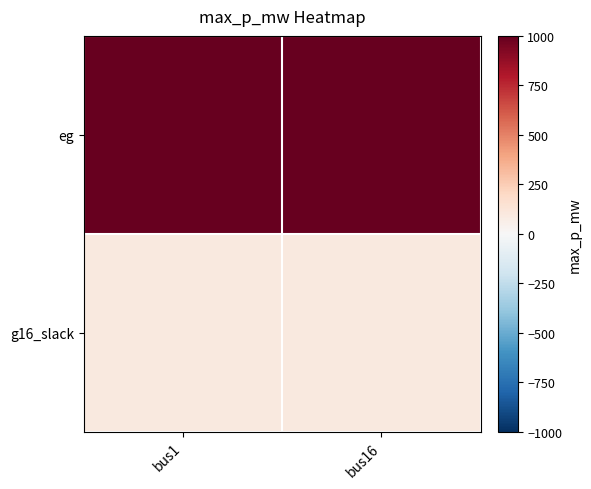

Reading left to right, what are all the values shown in this chart?

eg: bus1=1000	bus16=1000
g16_slack: bus1=100	bus16=100